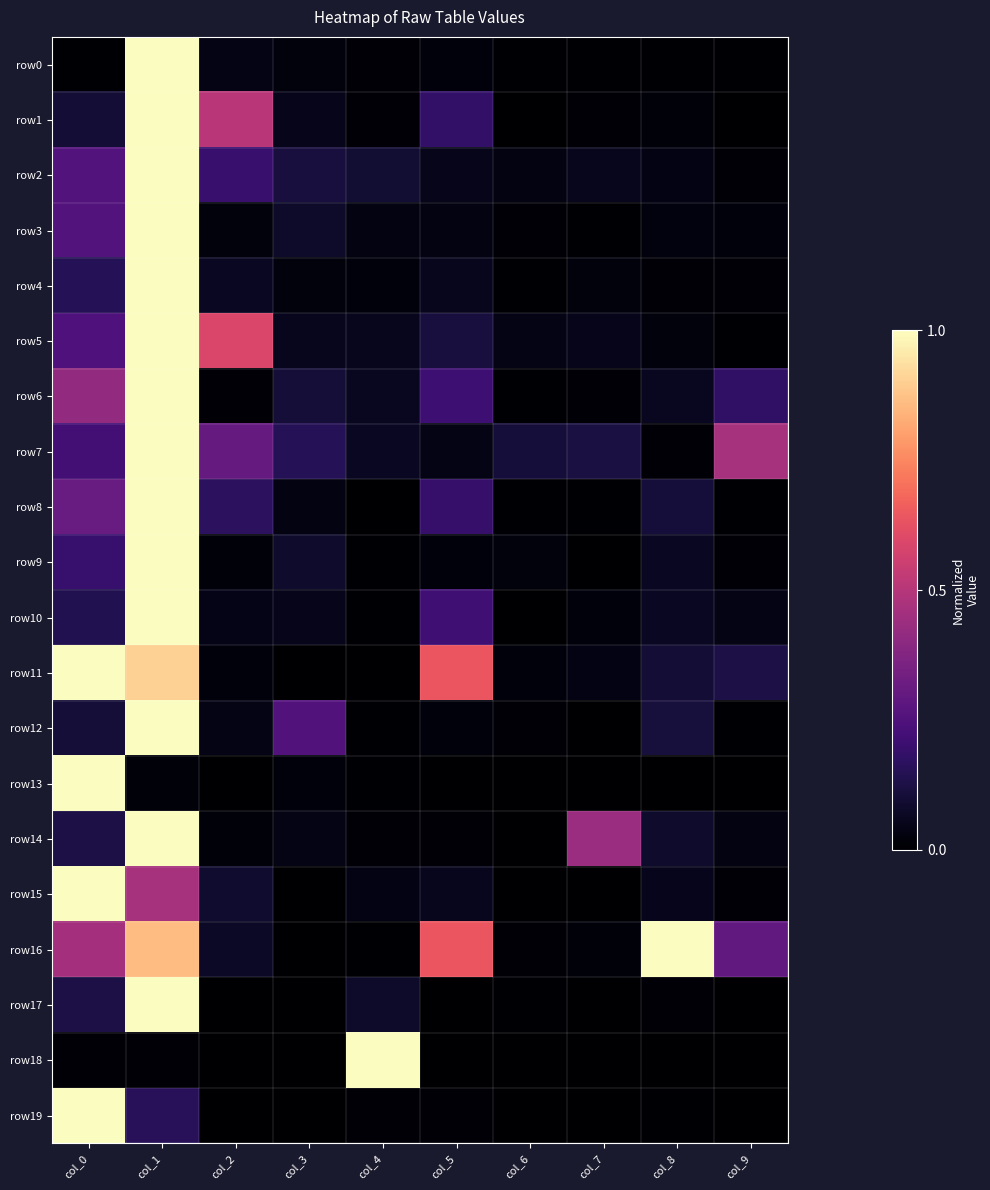

Between col_9 and col_3, which is larger?

col_3